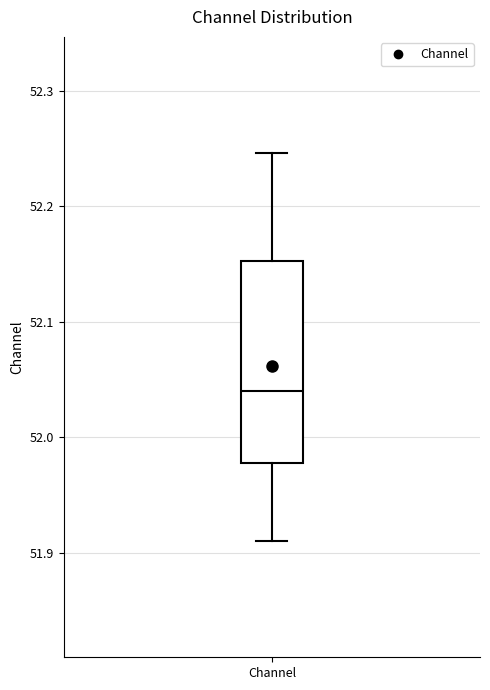

Where does the lower whisker of the box for Channel end on the y-axis? The values are not printed on the chart, so give them approximately, as read against the axis.

51.91